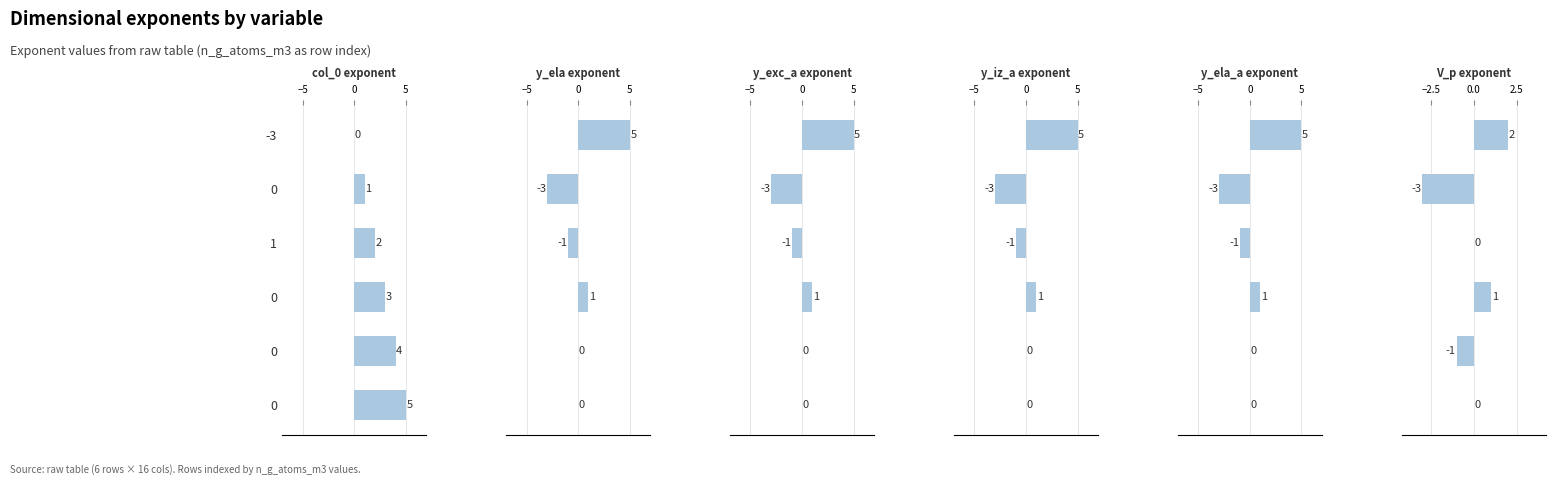

How many negative values does the y_ela_a exponent series have?

2